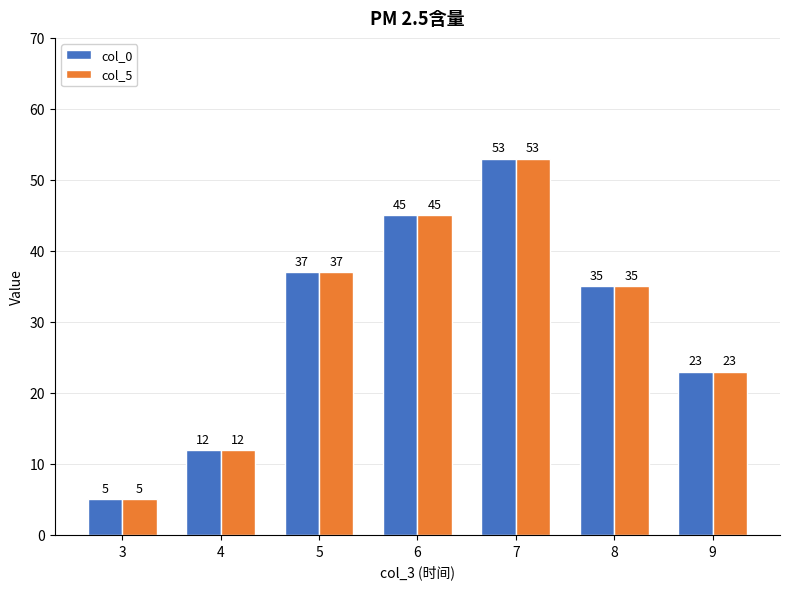

What is the approximate value of col_0 at 8?

35